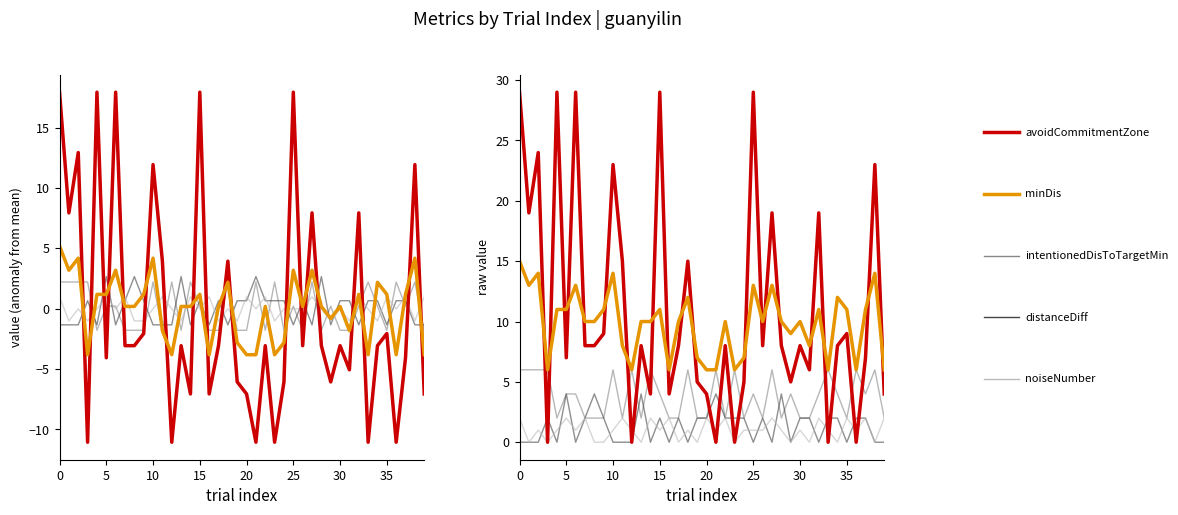

List the series in order of their peak value, highest first.

avoidCommitmentZone, minDis, intentionedDisToTargetMin, distanceDiff, noiseNumber